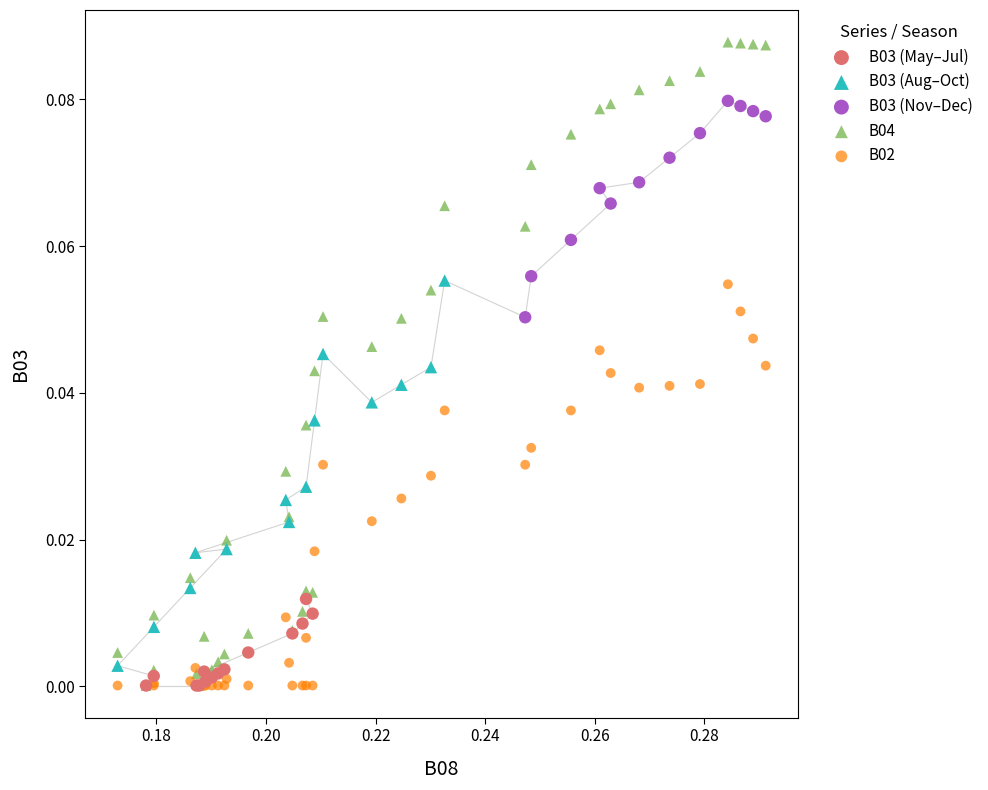

What are all the series names shown in the legend?

B03 (May–Jul), B03 (Aug–Oct), B03 (Nov–Dec), B04, B02